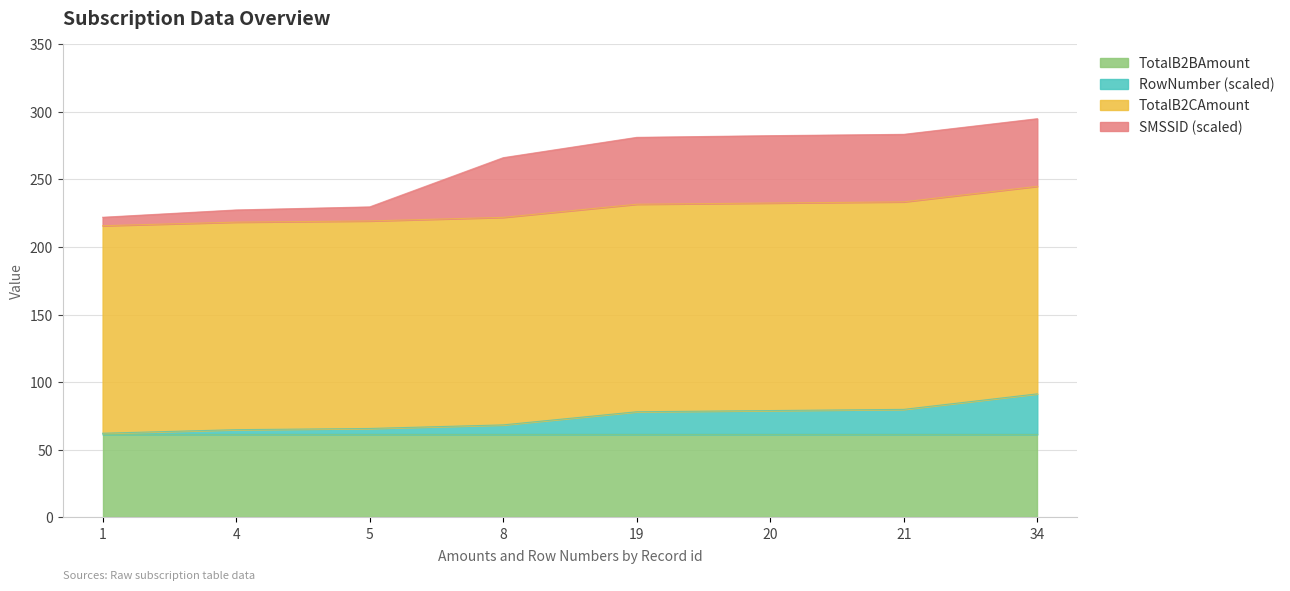

True or false: SMSSID and RowNumber intersect in this chart.

False